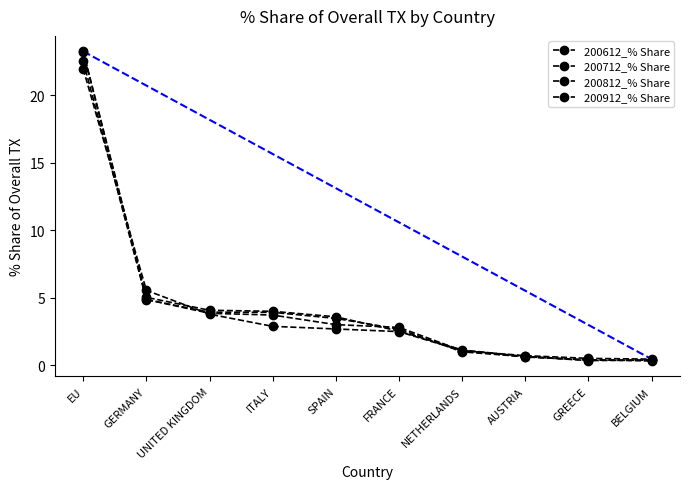

How many data points in 200612_% Share are less than 3?

5